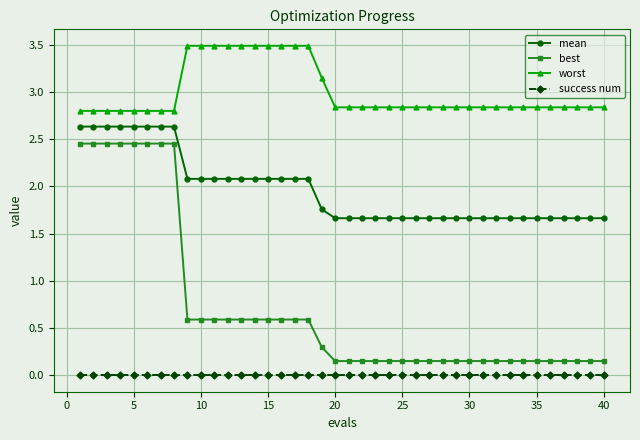

What is the difference between the second highest and second lowest values in the best series?

2.3